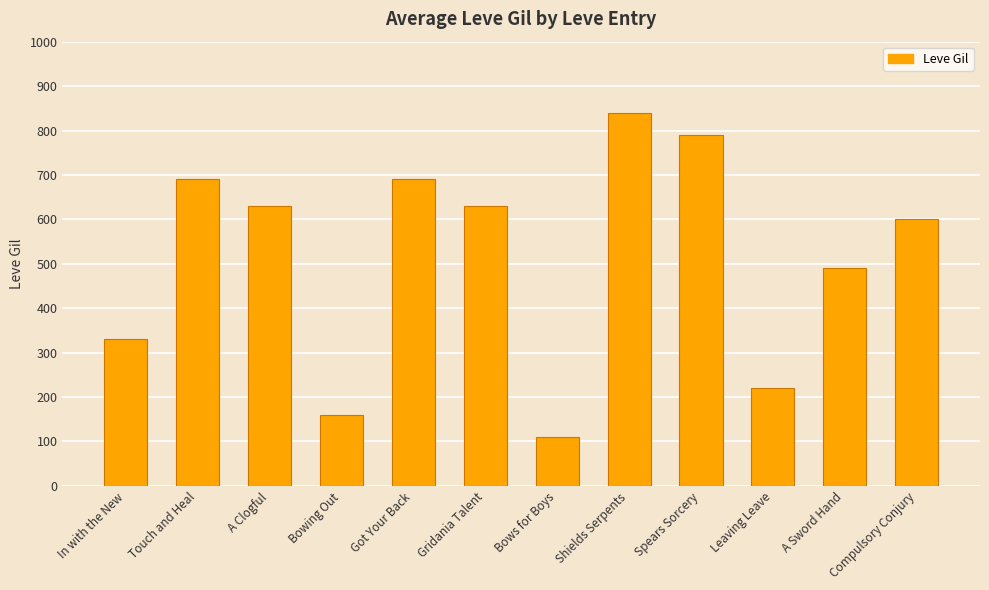

What is the change in value from In with the New to A Sword Hand?

+160